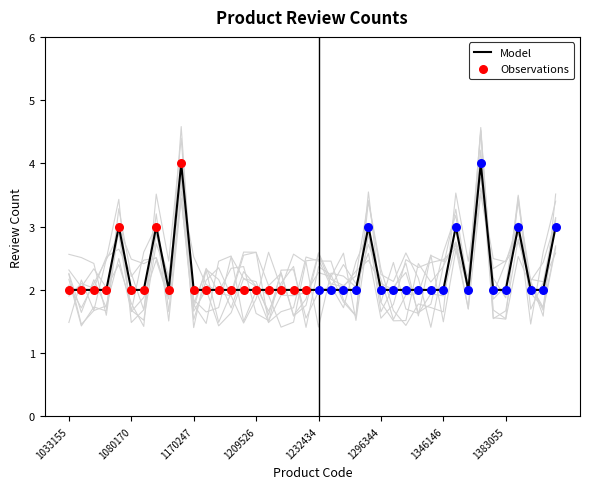

What is the change in value from 1349260 to 1353406?

+2